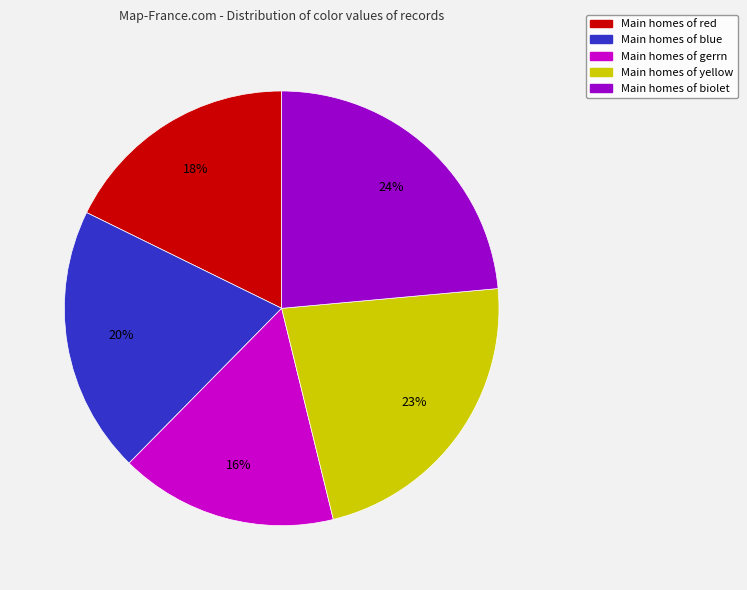

To the nearest percent, what is the average slice percentage?

20%